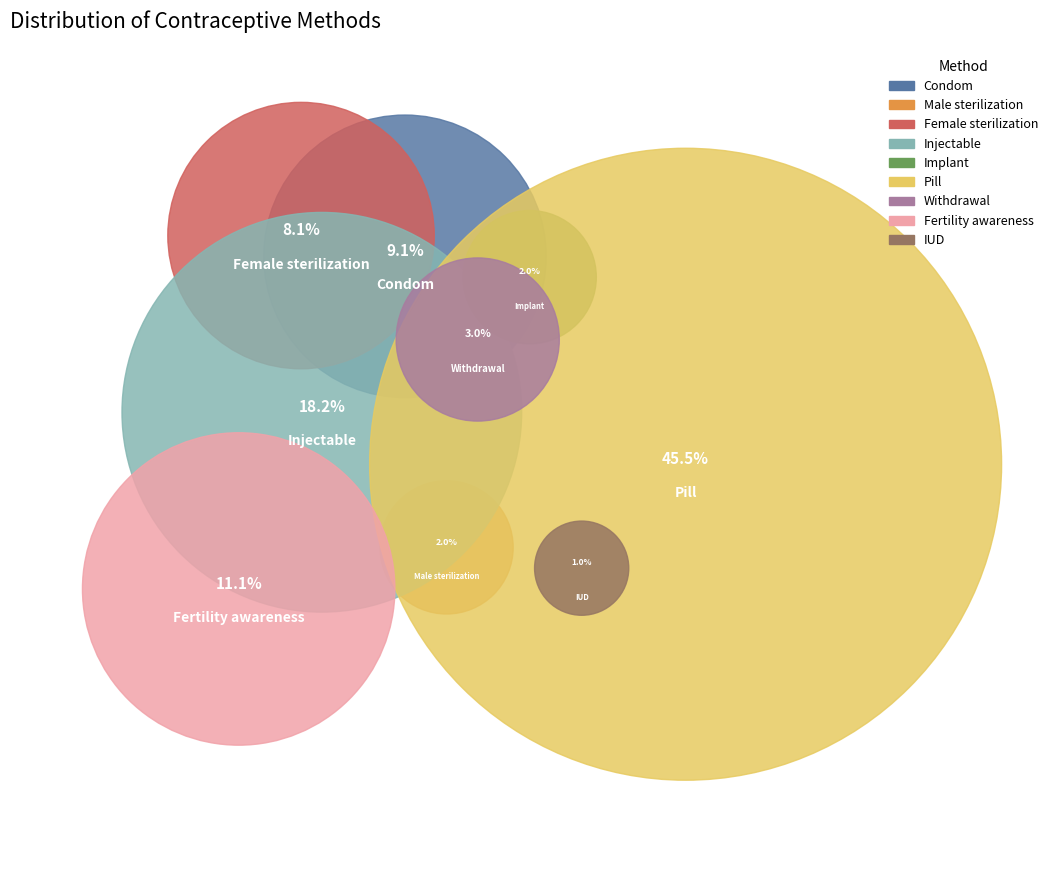

To the nearest percent, what is the combined percentage of Condom and Injectable?

27%